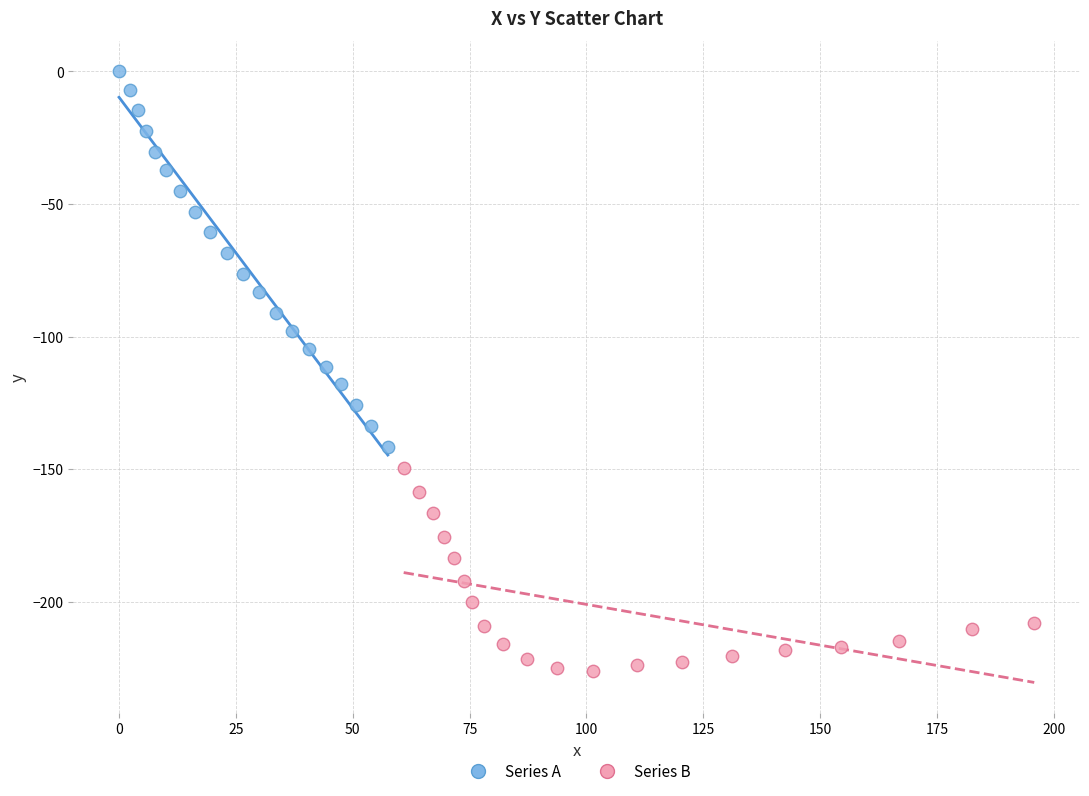

What are all the series names shown in the legend?

Series A, Series B